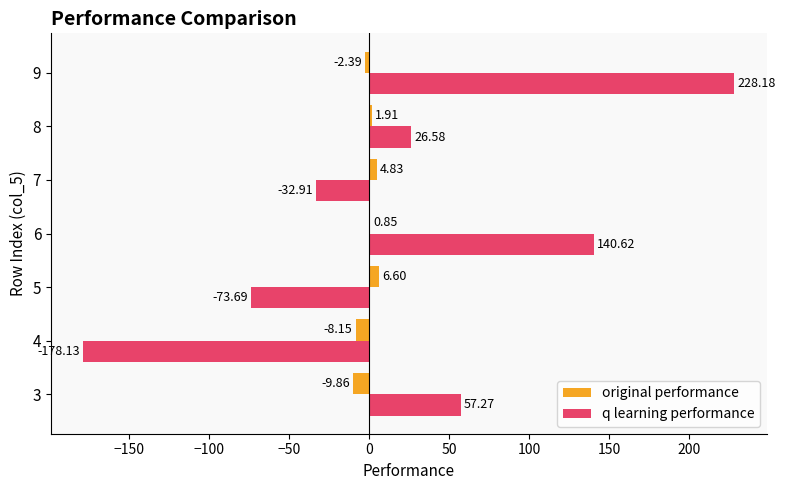

What is the maximum value for original performance?

6.6